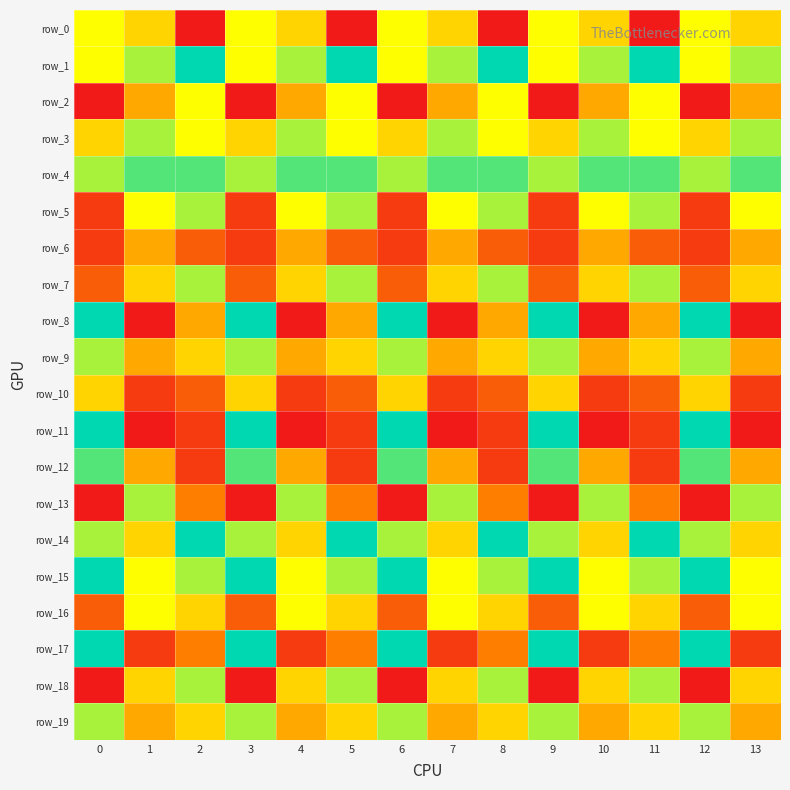

Which category has the lowest value across all series?

2